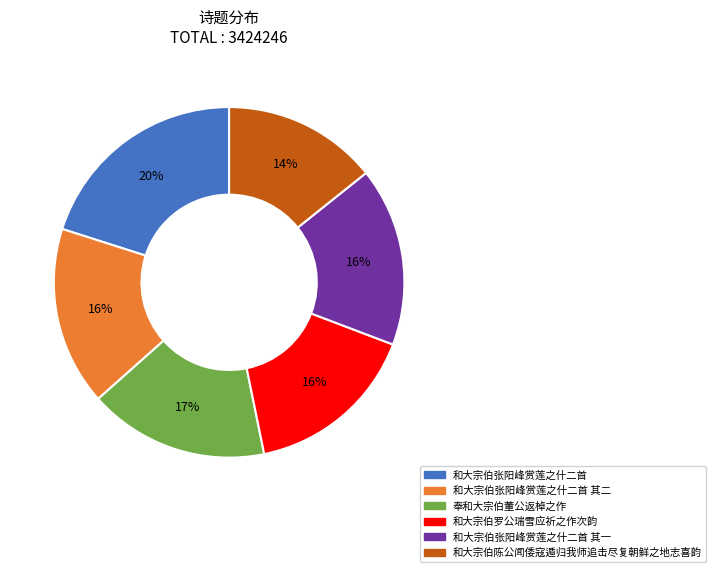

To the nearest percent, what portion does 和大宗伯张阳峰赏莲之什二首 其一 represent?

16%